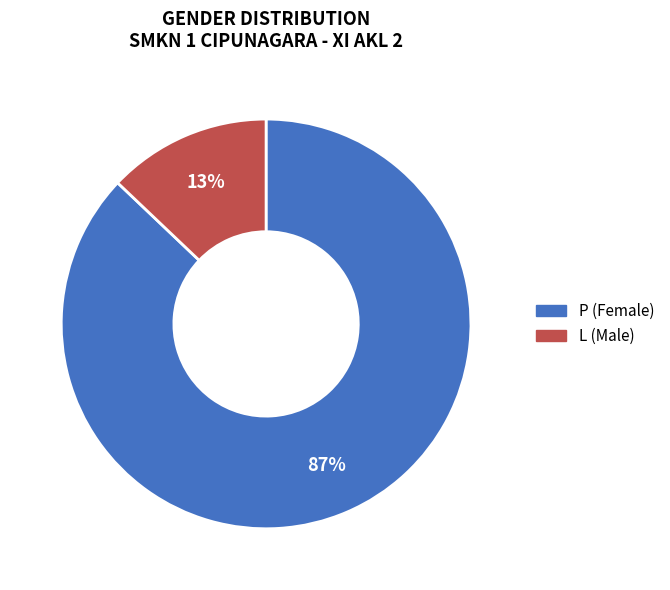

To the nearest percent, what is the average slice percentage?

50%